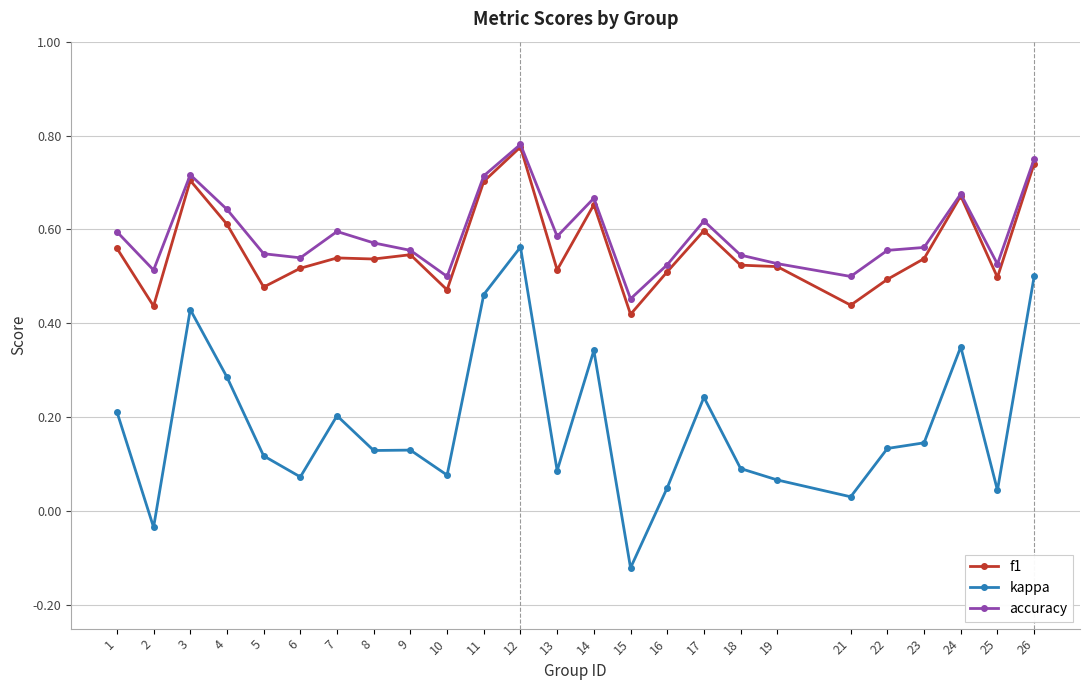

The f1 series shows 0.6 at 1. True or false?

True